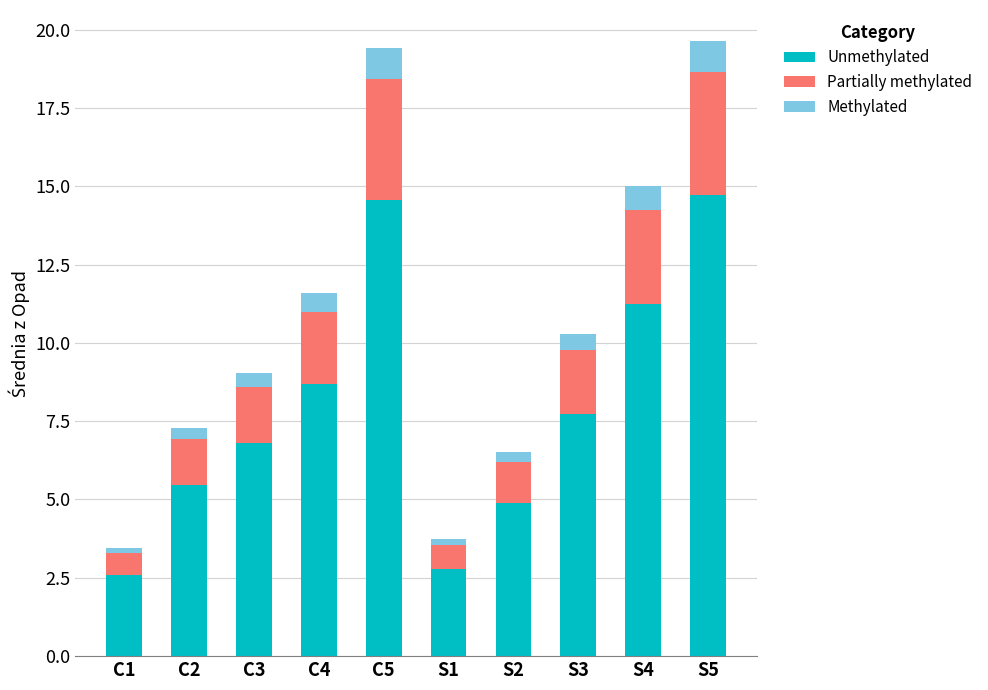

What is the difference between the maximum and second lowest values in the Unmethylated series?

11.9